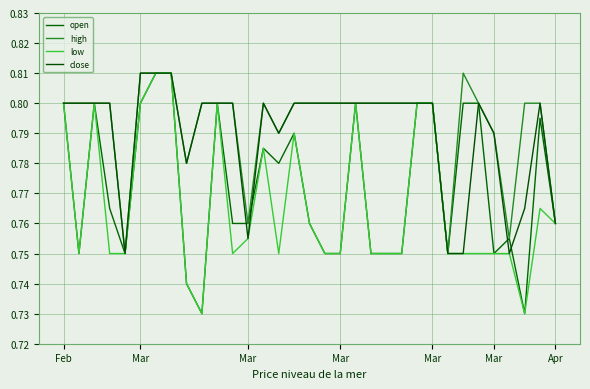

True or false: open and low cross at least once.

False